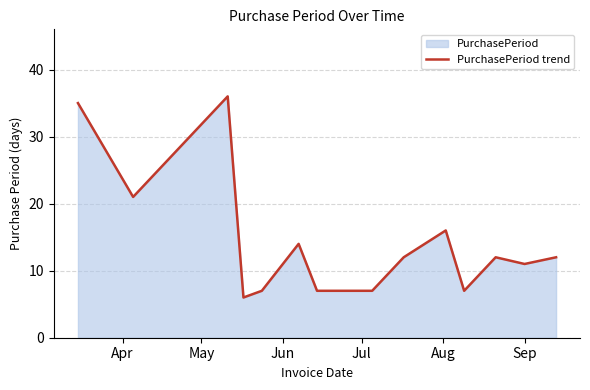

How many data points are above 12?

5